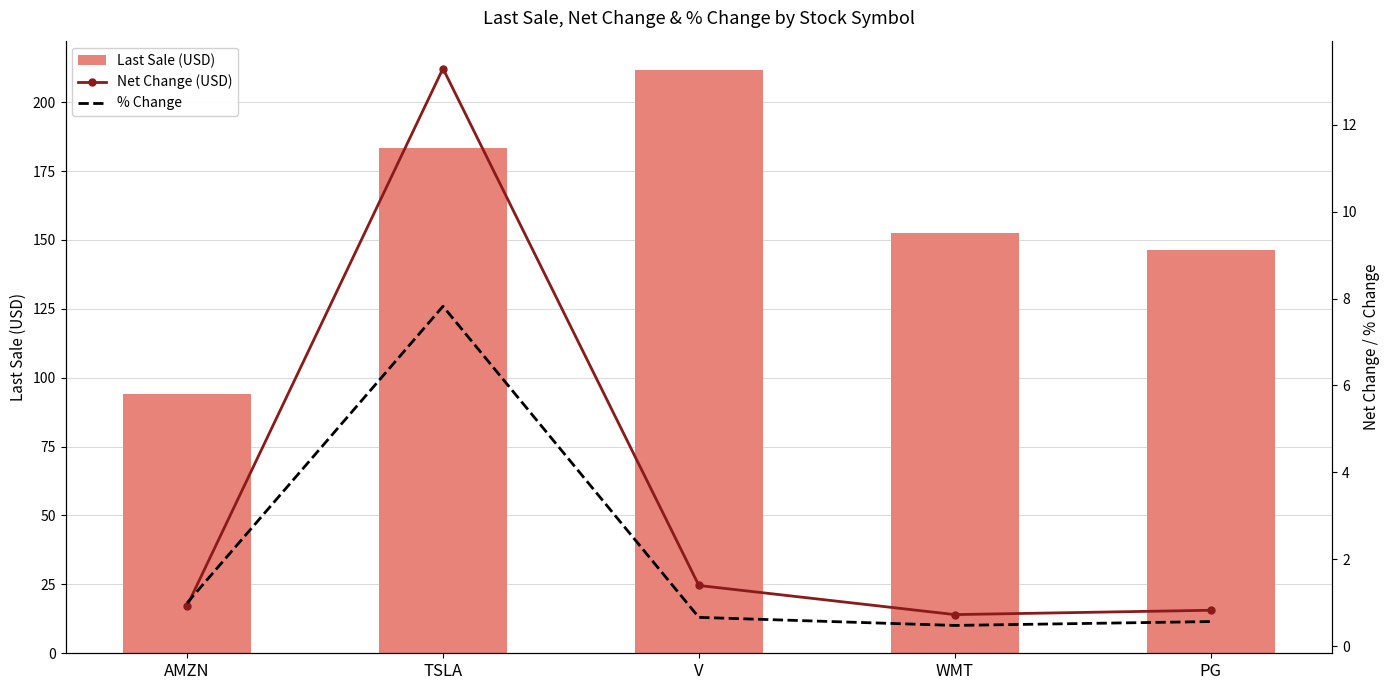

Which series changed the most between WMT and PG?

Last Sale (USD)